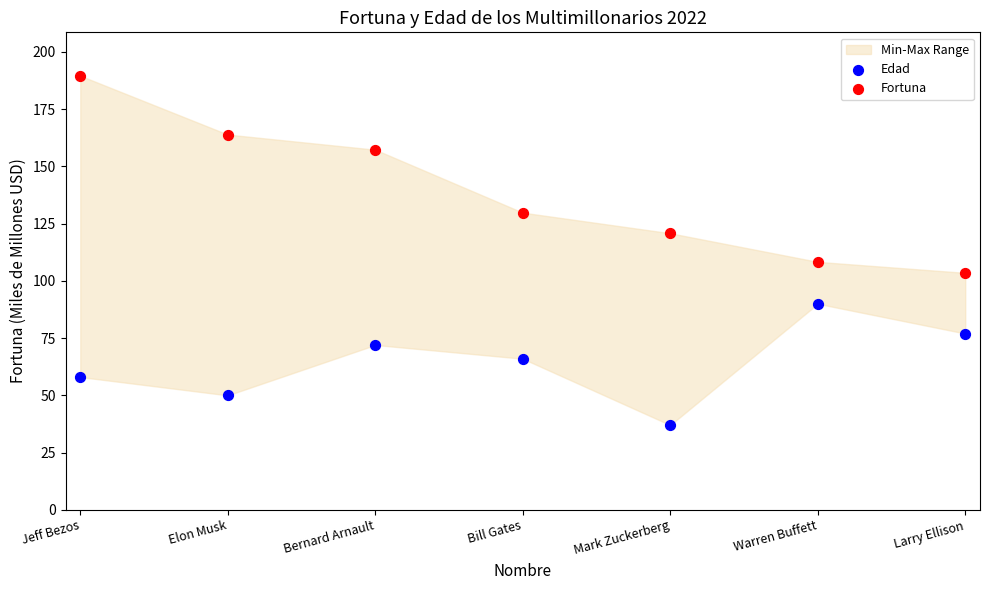

Across all series, what Y value is closest to 113?

108.3